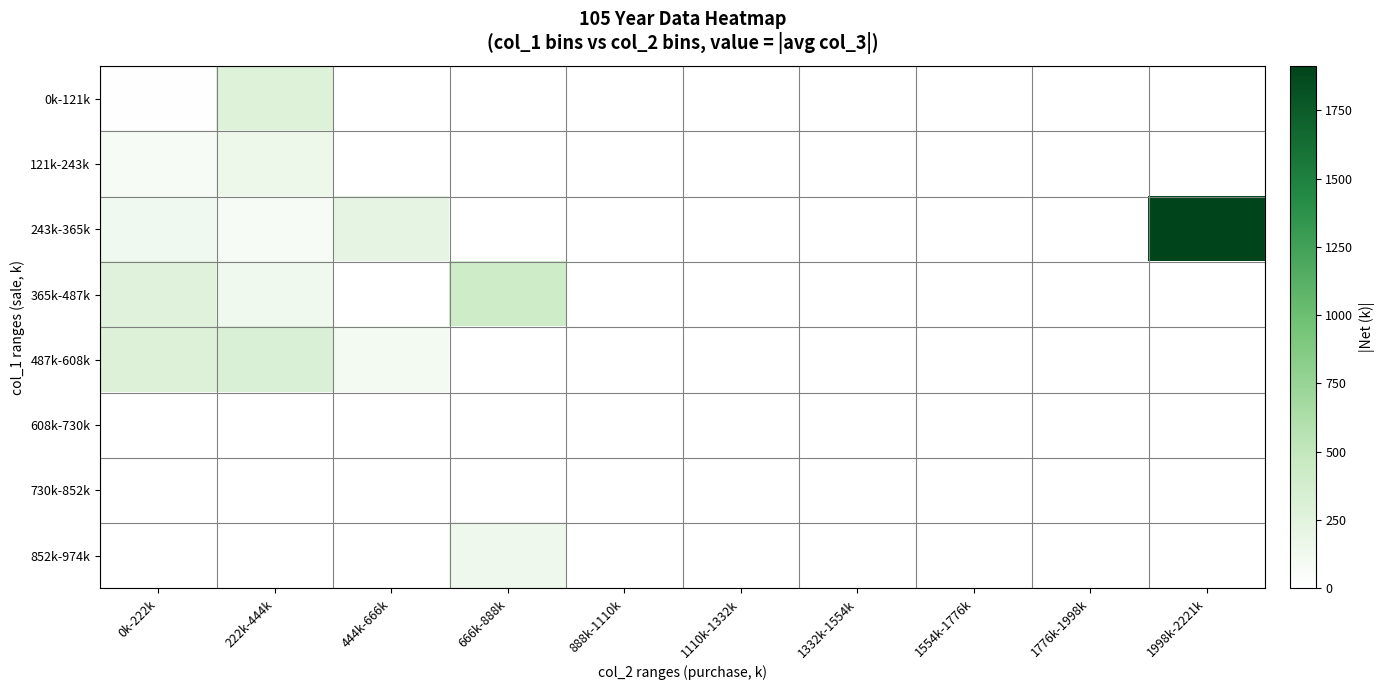

Which series has the largest total across all categories?

243k-365k